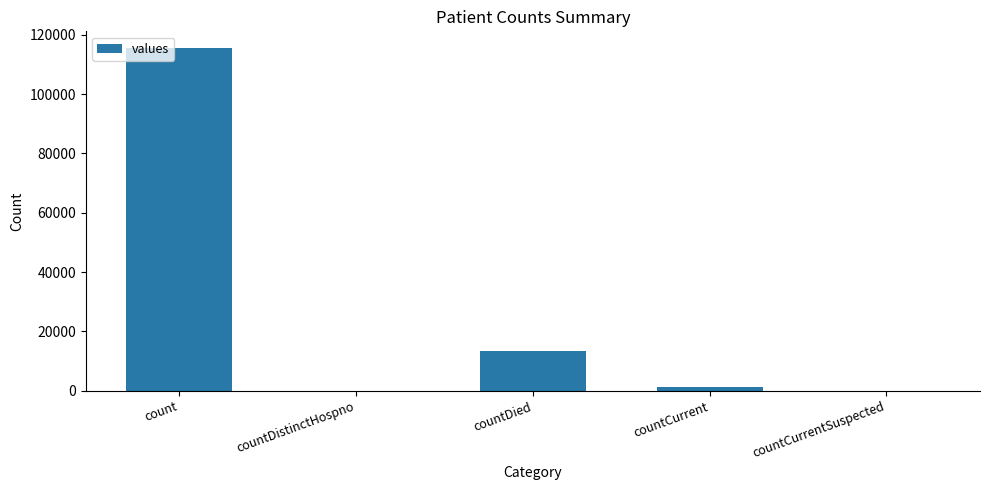

Which has a higher value, countCurrentSuspected or countDied?

countDied